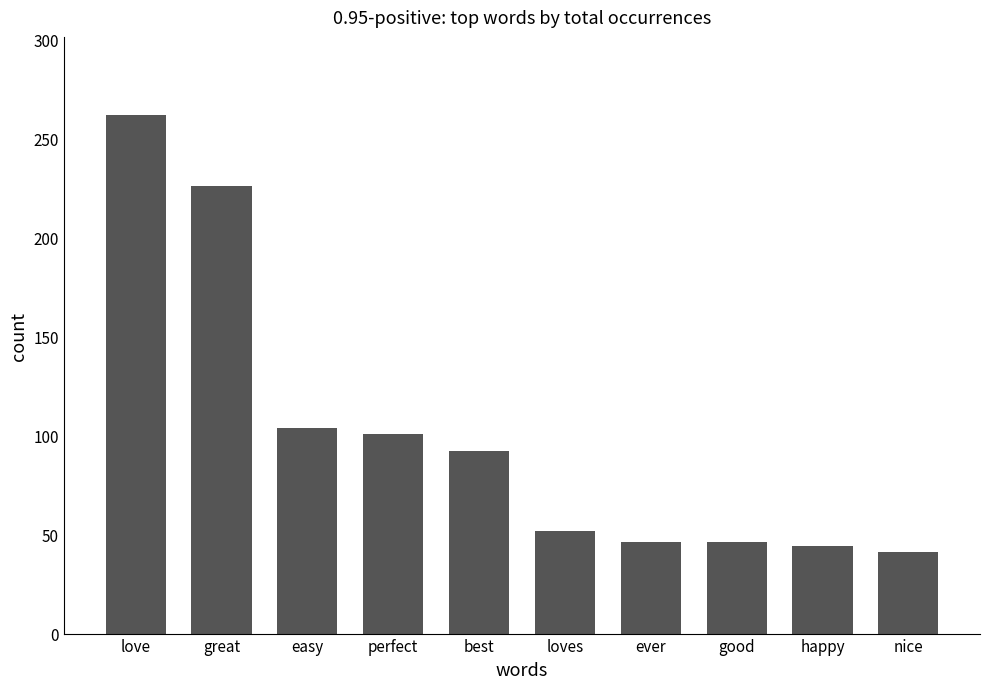

What is the approximate value at best?

92